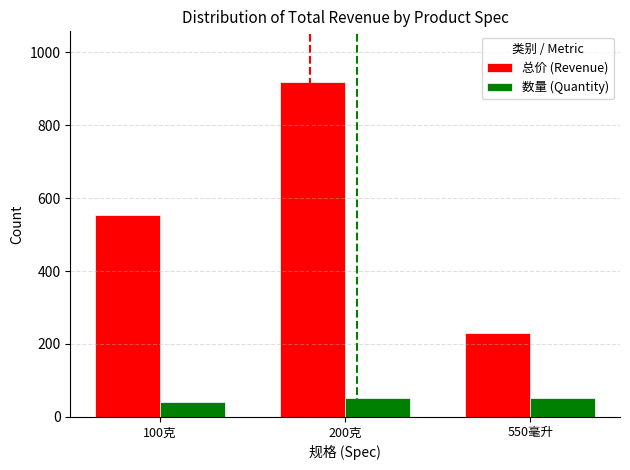

What value does the 数量 (Quantity) series have at 200克?

50